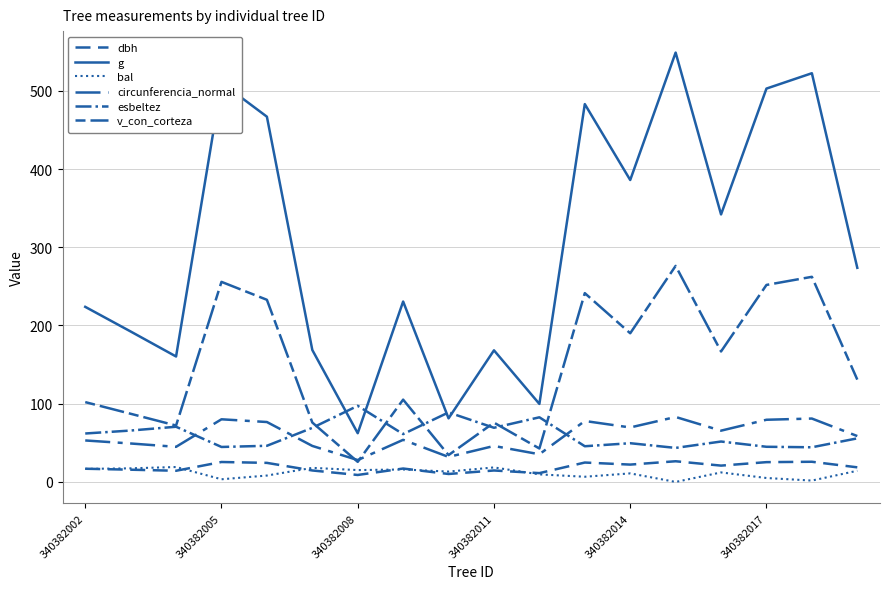

Is this an area chart (filled region under the line)?

No